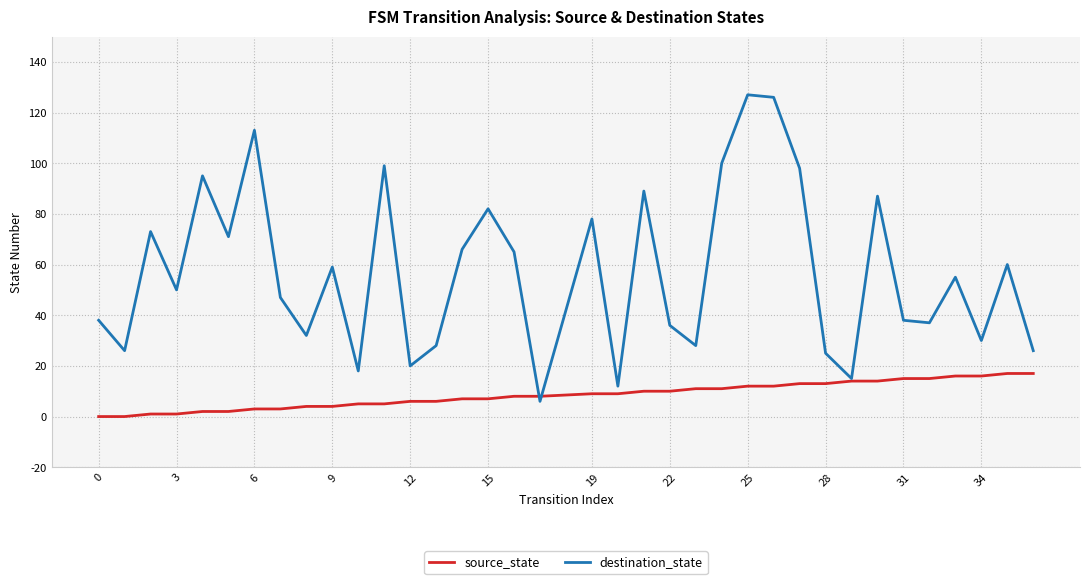

Which series has the largest total across all categories?

destination_state